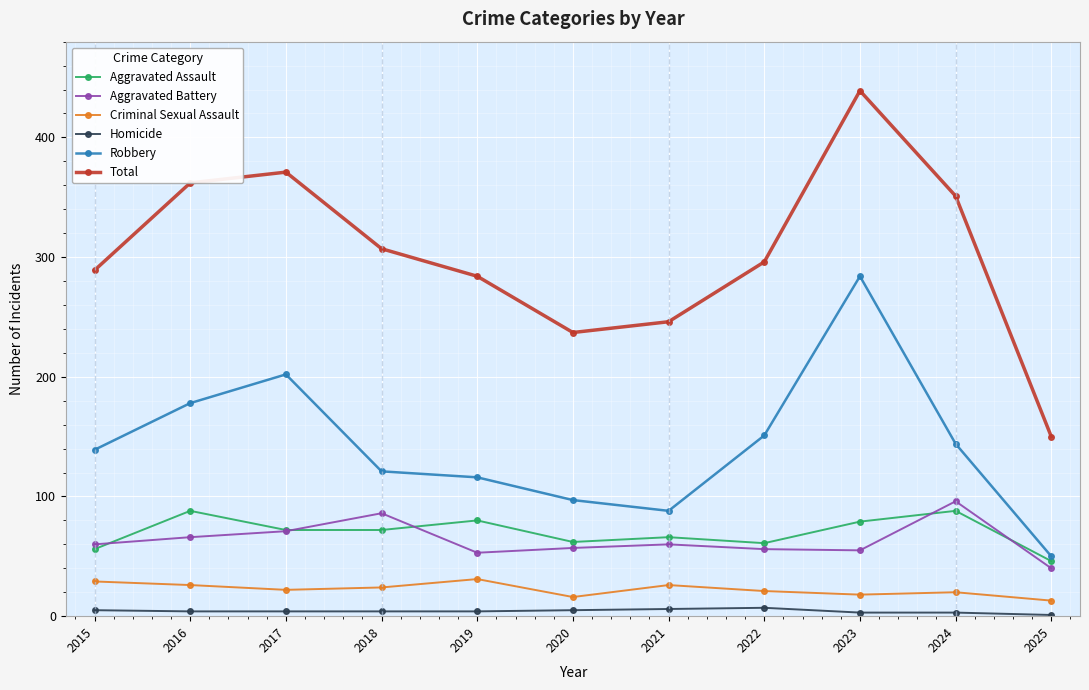

How many values in the Criminal Sexual Assault series are below 22?

5